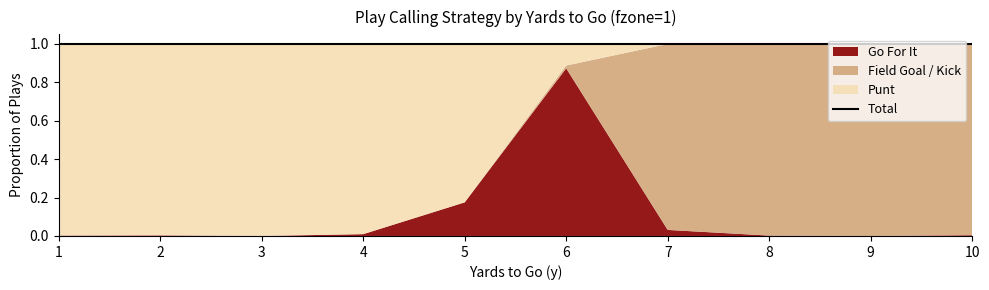

The kick series shows 0.0 at 4. True or false?

True